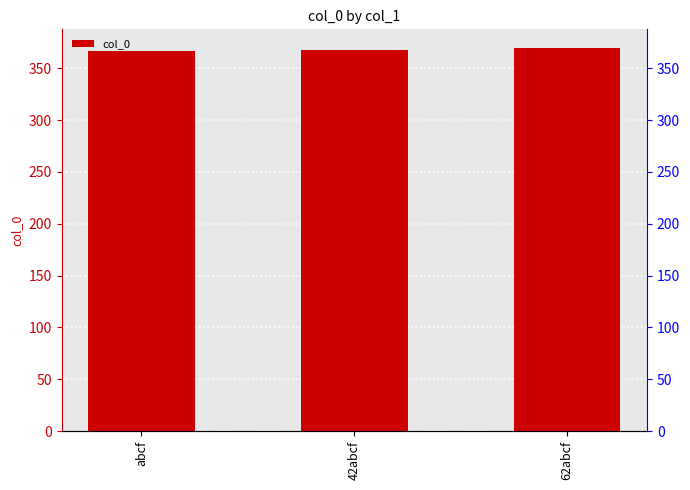

How many values are below 368?

1